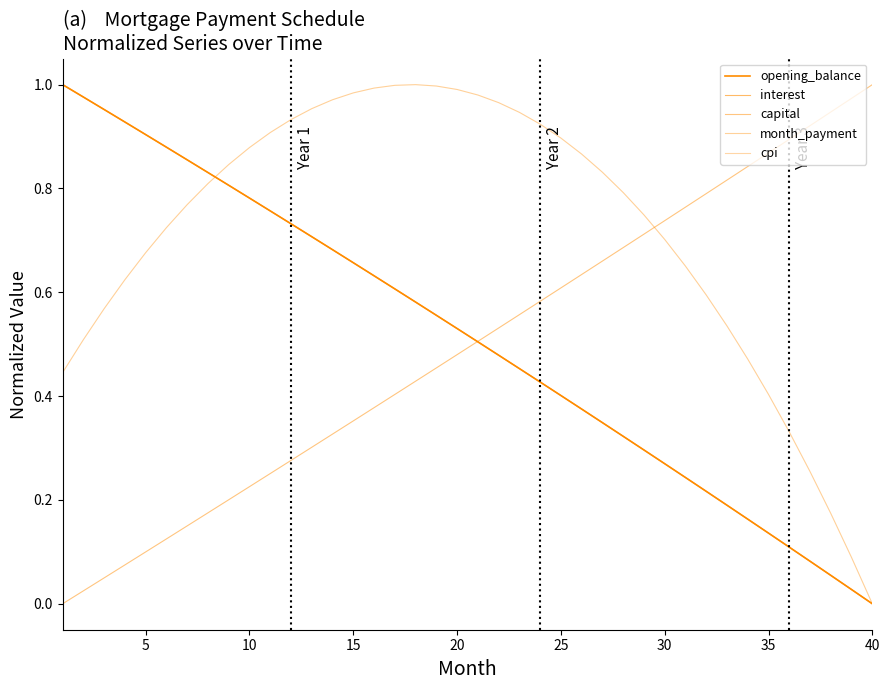

True or false: interest and cpi cross at least once.

False